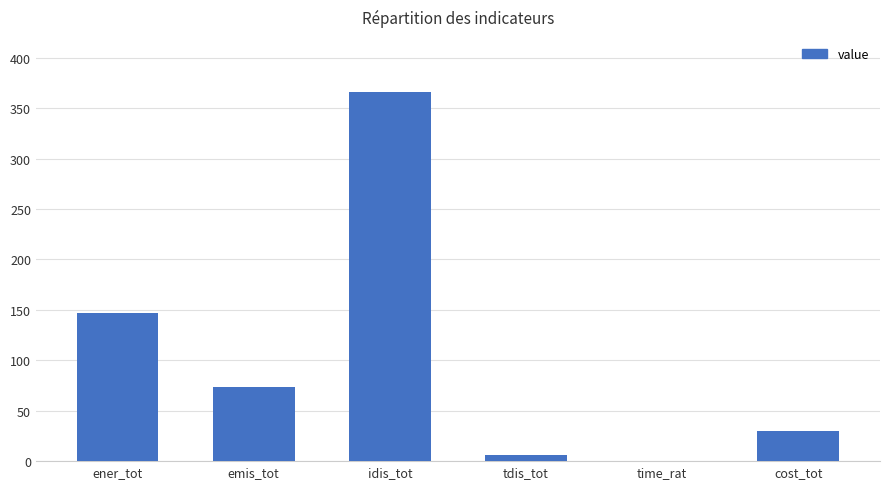

Count the number of data series in this chart.

1